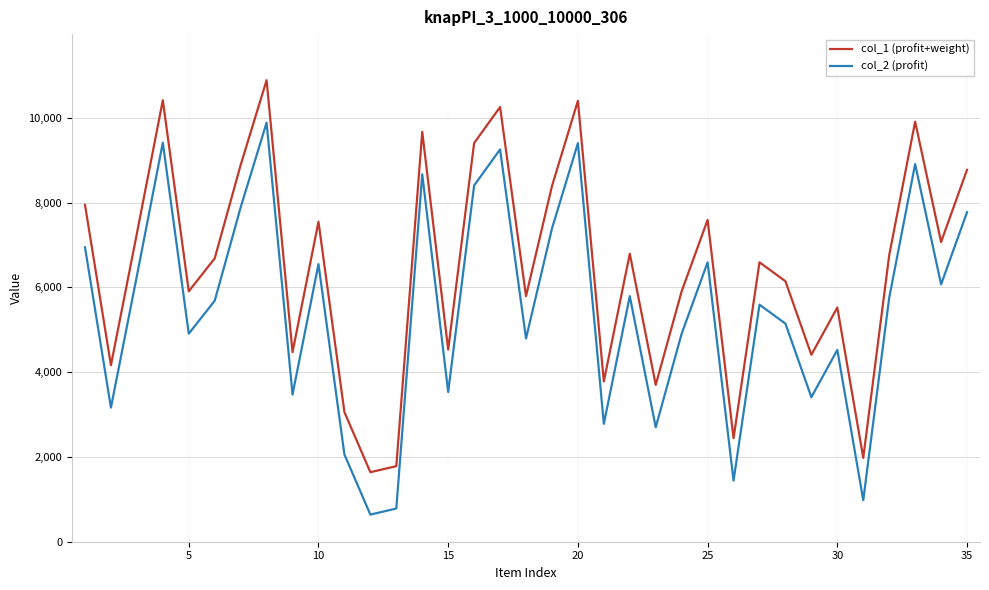

True or false: col_2 (profit) and col_1 (profit+weight) intersect in this chart.

False